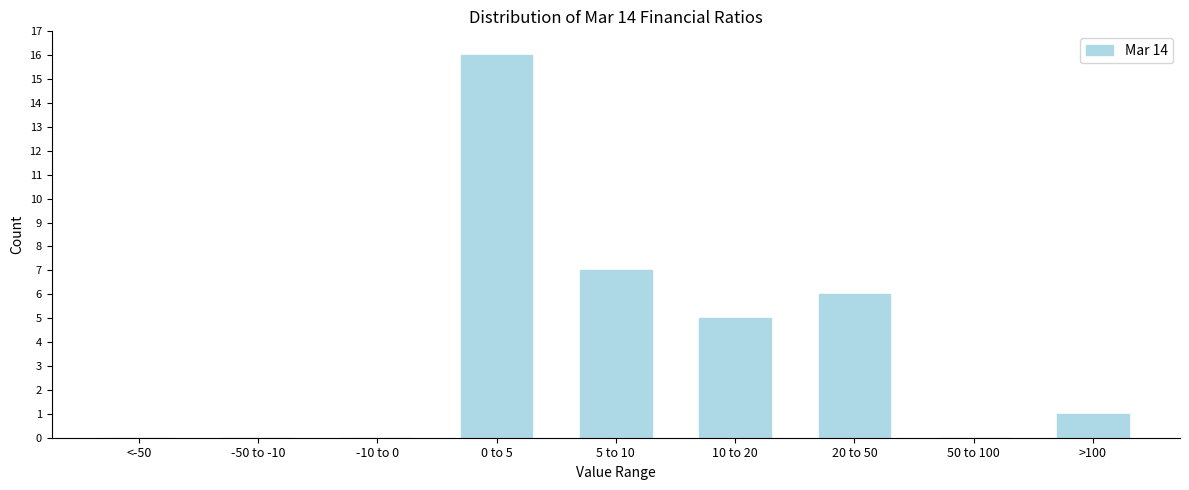

Reading left to right, what are all the values shown in this chart?

<-50=0	-50 to -10=0	-10 to 0=0	0 to 5=16	5 to 10=7	10 to 20=5	20 to 50=6	50 to 100=0	>100=1